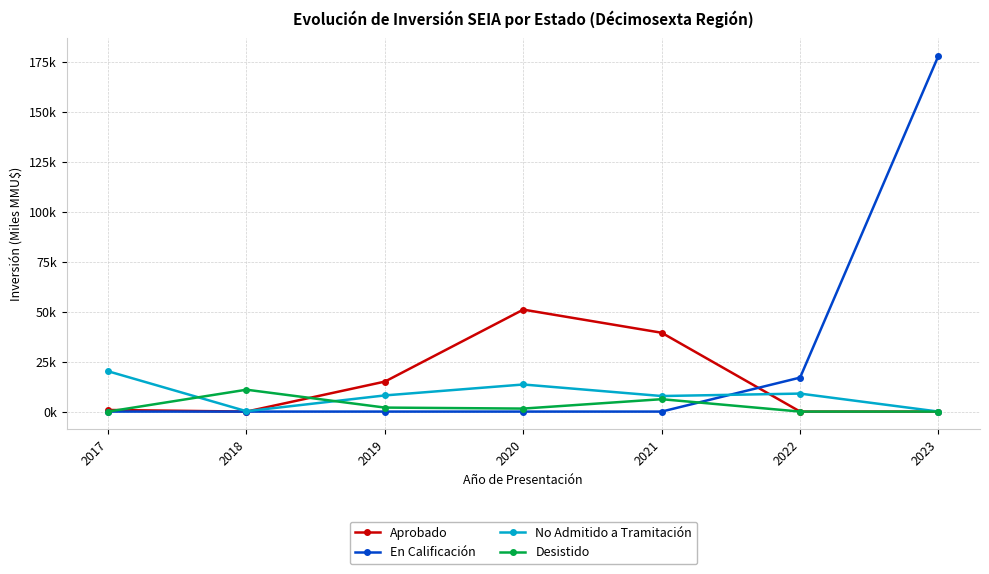

Is this an area chart (filled region under the line)?

No